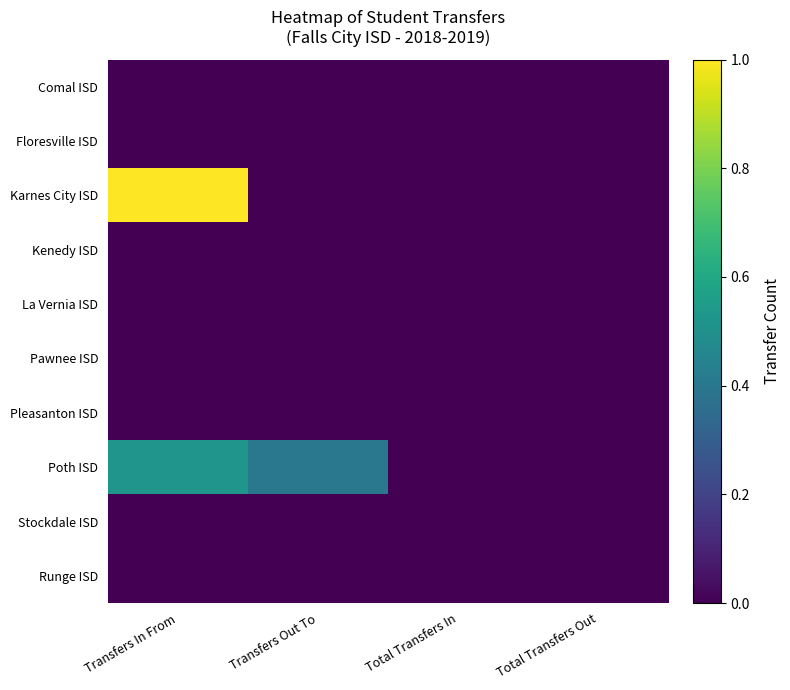

Reading left to right, list all the values displayed in this chart.

Comal ISD: Transfers In From=0.0	Transfers Out To=0.0	Total Transfers In=0.0	Total Transfers Out=0.0
Floresville ISD: Transfers In From=0.0	Transfers Out To=0.0	Total Transfers In=0.0	Total Transfers Out=0.0
Karnes City ISD: Transfers In From=1.0	Transfers Out To=0.0	Total Transfers In=0.0	Total Transfers Out=0.0
Kenedy ISD: Transfers In From=0.0	Transfers Out To=0.0	Total Transfers In=0.0	Total Transfers Out=0.0
La Vernia ISD: Transfers In From=0.0	Transfers Out To=0.0	Total Transfers In=0.0	Total Transfers Out=0.0
Pawnee ISD: Transfers In From=0.0	Transfers Out To=0.0	Total Transfers In=0.0	Total Transfers Out=0.0
Pleasanton ISD: Transfers In From=0.0	Transfers Out To=0.0	Total Transfers In=0.0	Total Transfers Out=0.0
Poth ISD: Transfers In From=0.5	Transfers Out To=0.4	Total Transfers In=0.0	Total Transfers Out=0.0
Stockdale ISD: Transfers In From=0.0	Transfers Out To=0.0	Total Transfers In=0.0	Total Transfers Out=0.0
Runge ISD: Transfers In From=0.0	Transfers Out To=0.0	Total Transfers In=0.0	Total Transfers Out=0.0